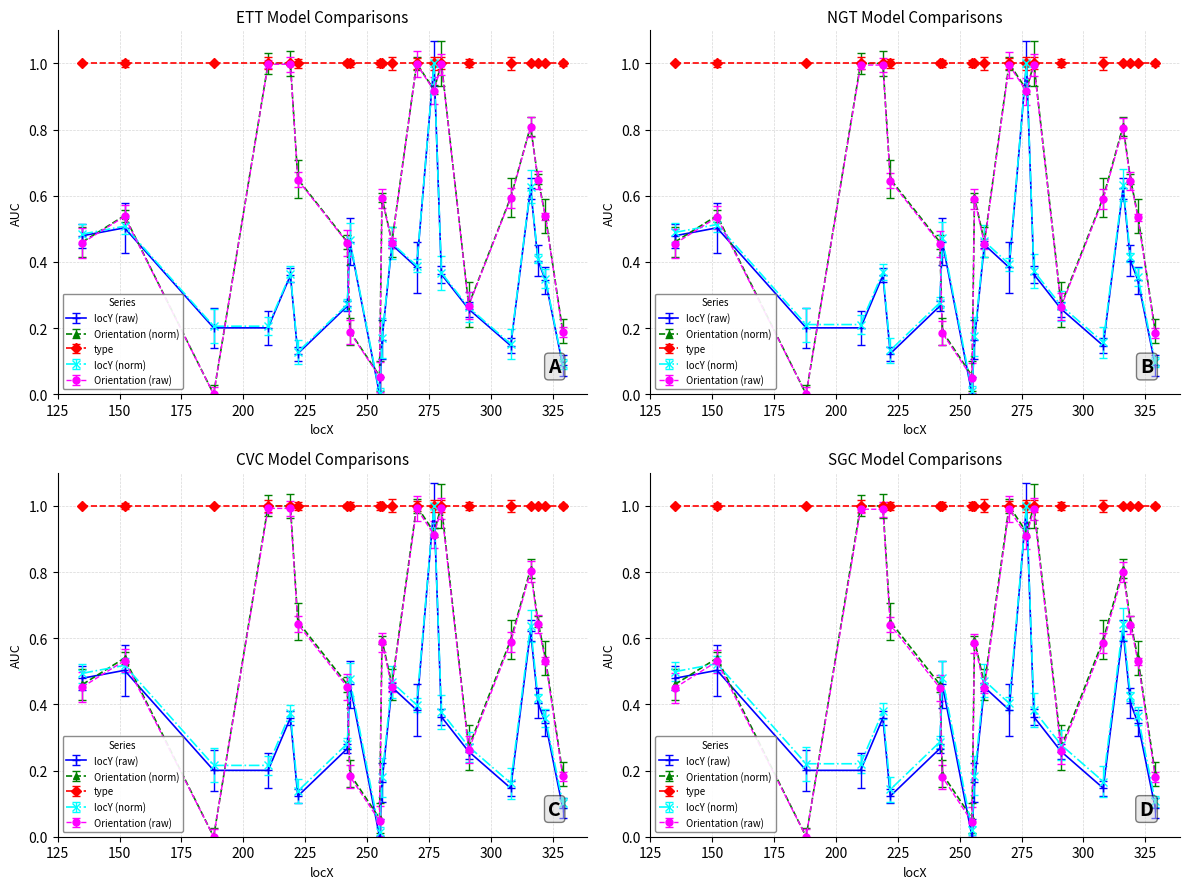

What is the sum of all Orientation values?

11.4